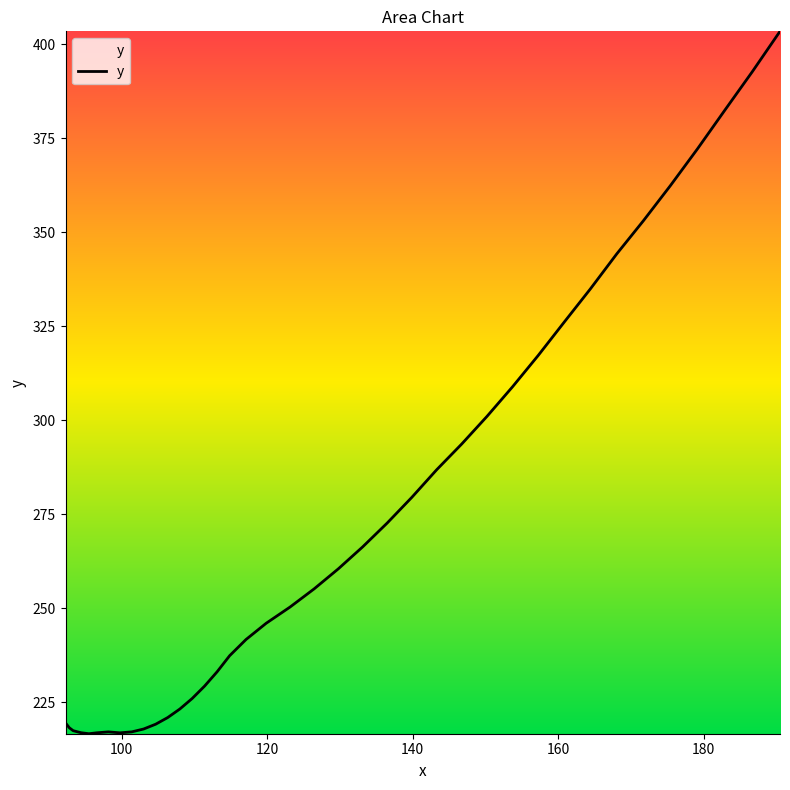

What is the difference between the maximum and minimum values?

186.8